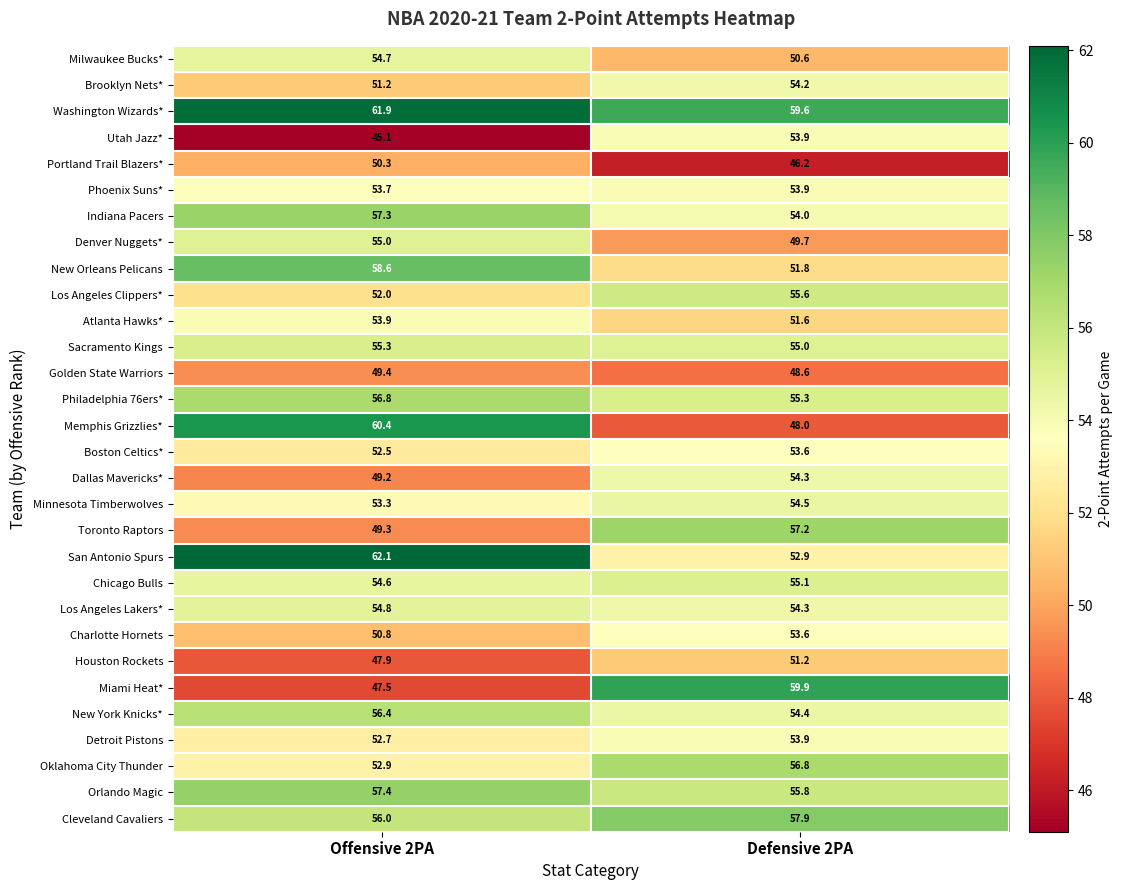

What is the spread (max minus min) of values at Defensive 2PA?

13.7